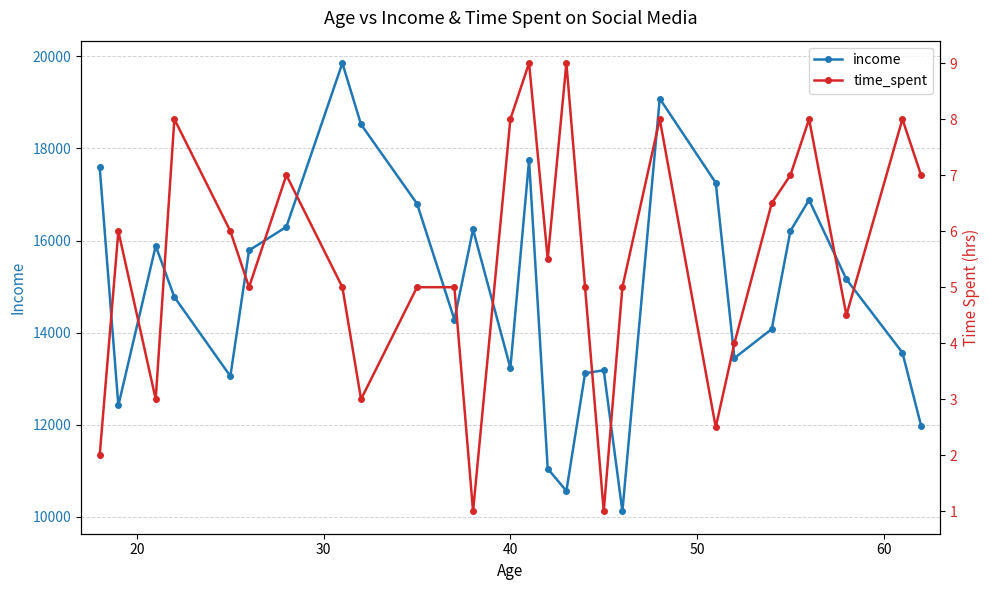

What is the value of the income point at the 22nd from the left?

13447.0